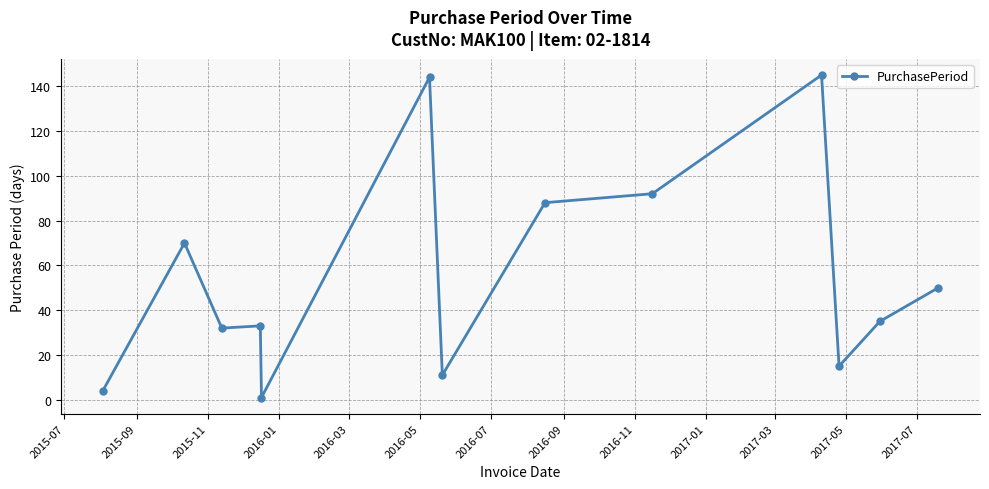

What is the greatest value displayed?

145